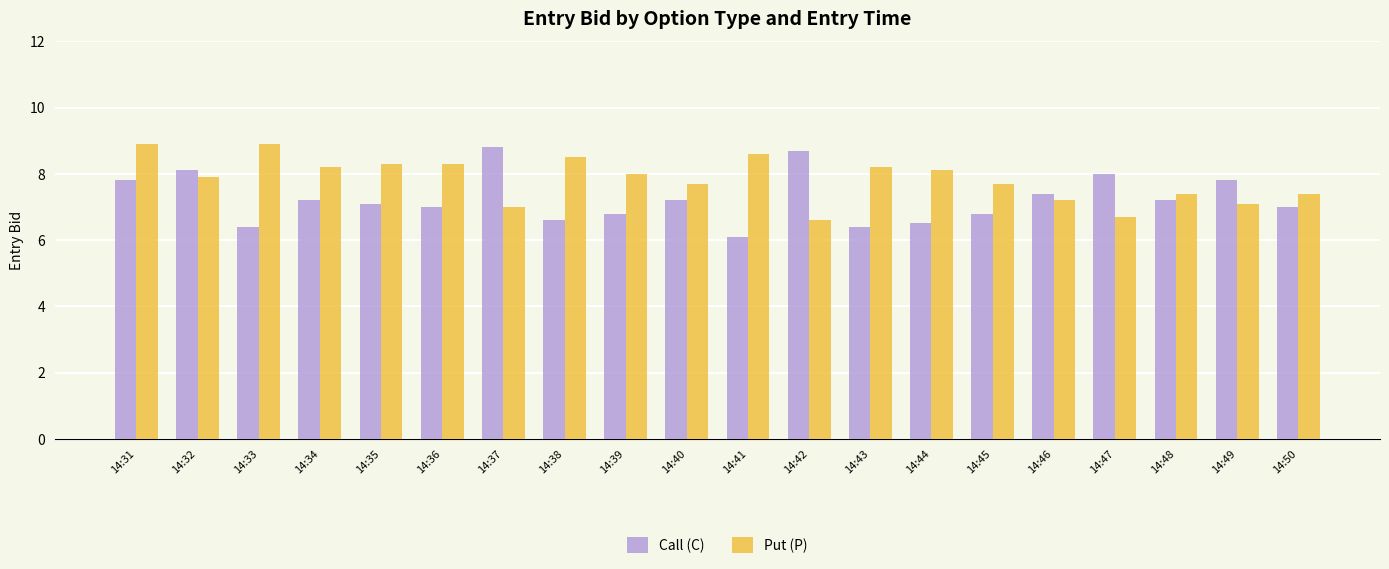

Which series has the largest total across all categories?

Put (P)